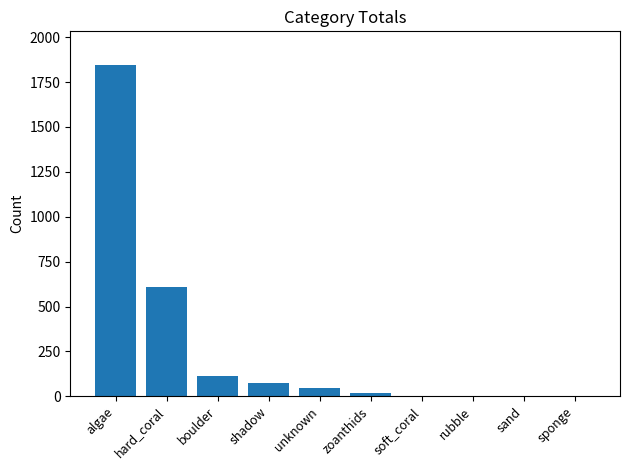

What is the change in value from boulder to rubble?

-112